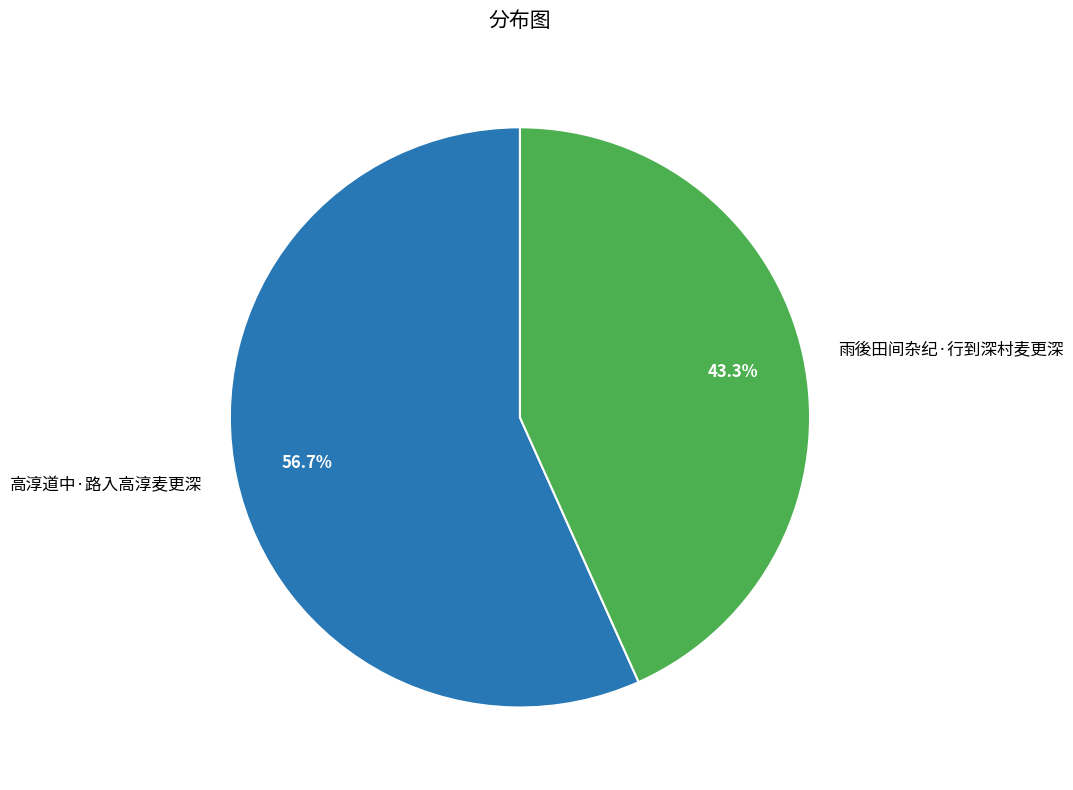

The 雨後田间杂纪·行到深村麦更深 slice represents 29% of the pie. True or false?

False